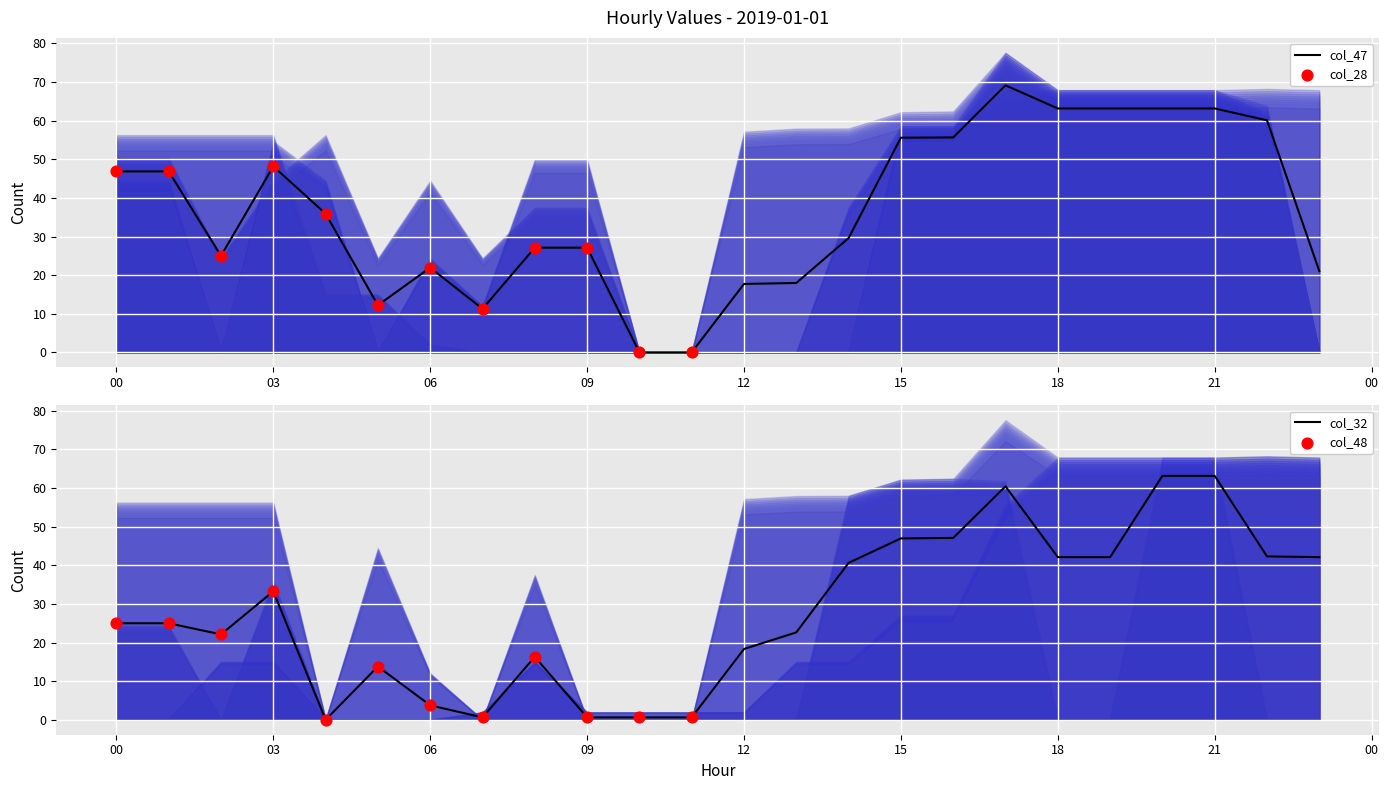

At how many categories does at least one series exceed 54?

9